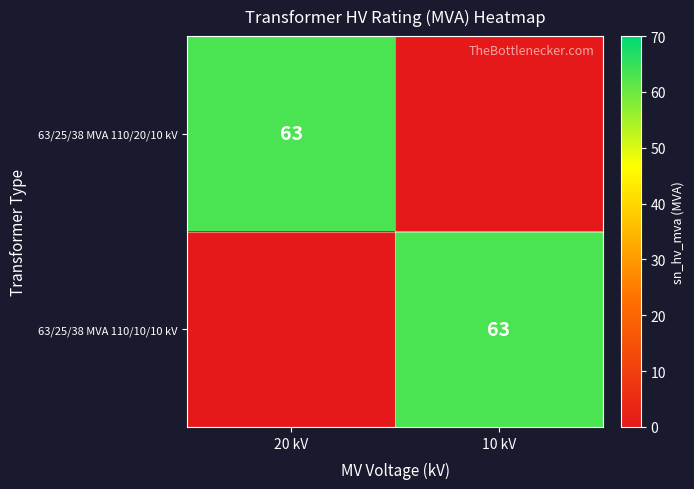

True or false: 63/25/38 MVA 110/20/10 kV has a value of 90 at 20 kV.

False